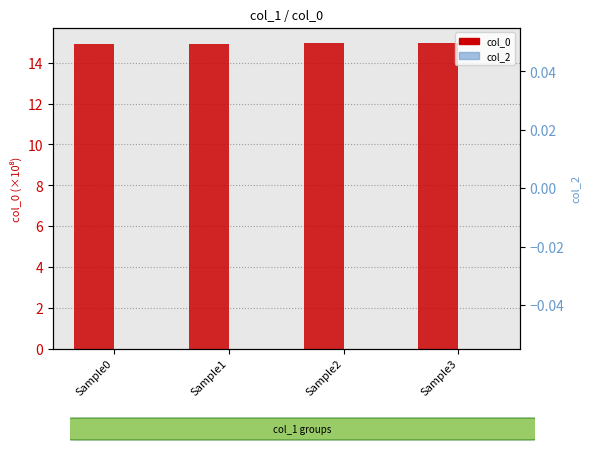

Read the col_0 (scaled 1e8) value at Sample0.

14.9